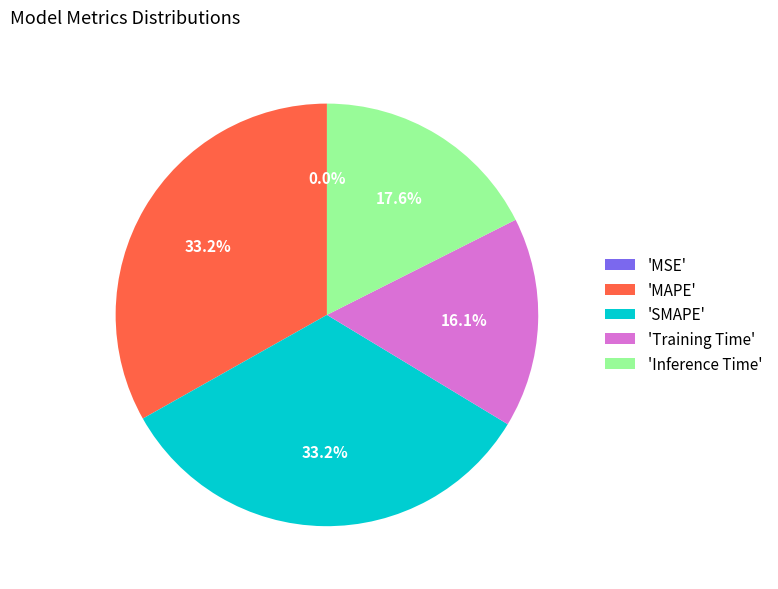

How much of the chart is everything except 'Training Time'?

83.9%